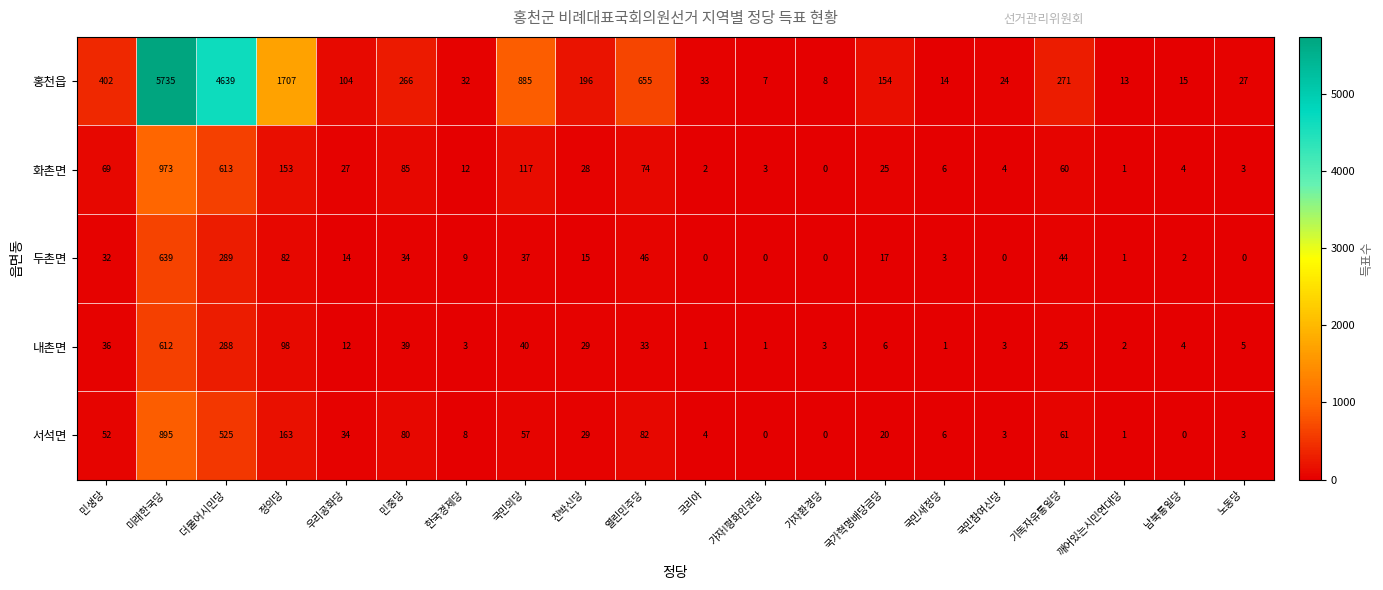

Which series has the largest total across all categories?

홍천읍